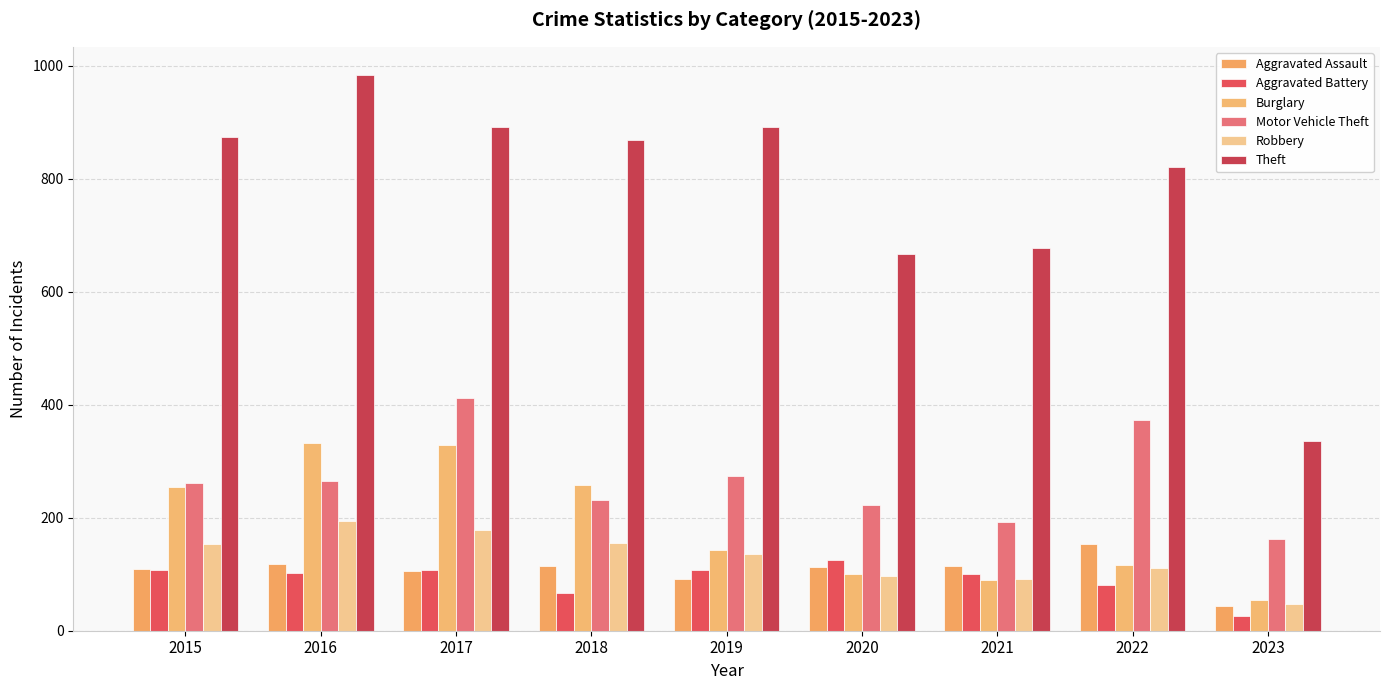

What is the difference between the second highest and second lowest values in the Motor Vehicle Theft series?

180